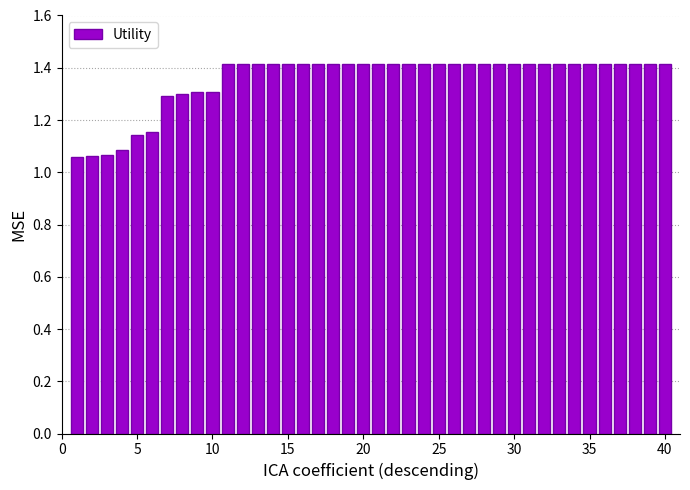

What is the value of the 22nd bar from the left?

1.4